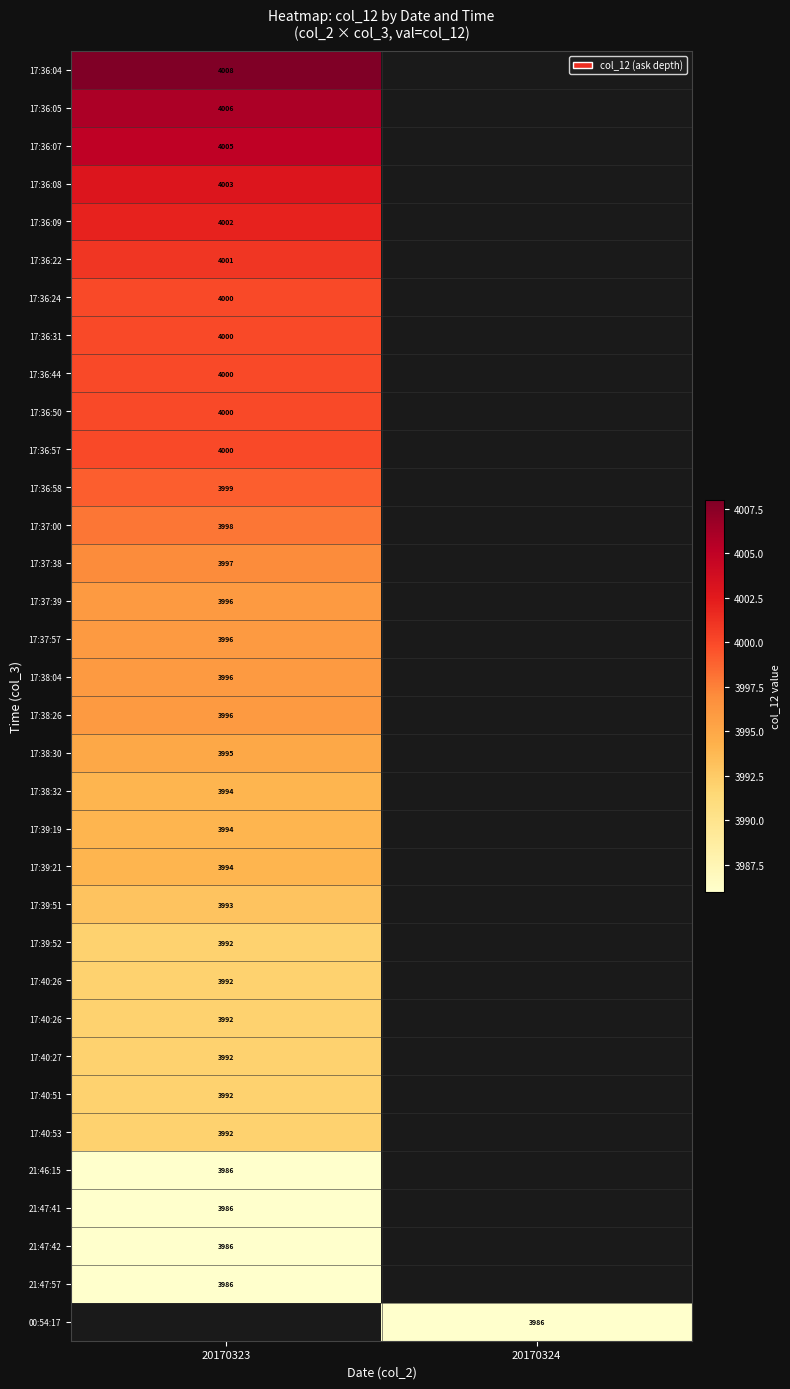

Which category has the lowest value across all series?

20170323